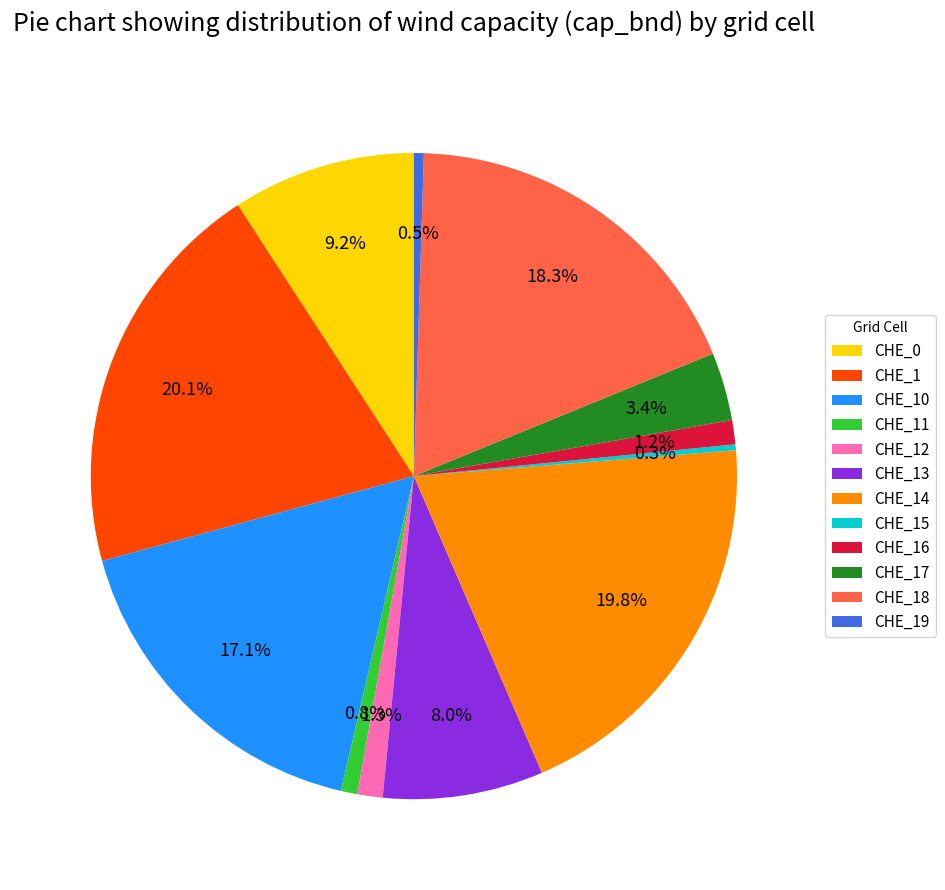

Is CHE_16 the majority of the pie?

No